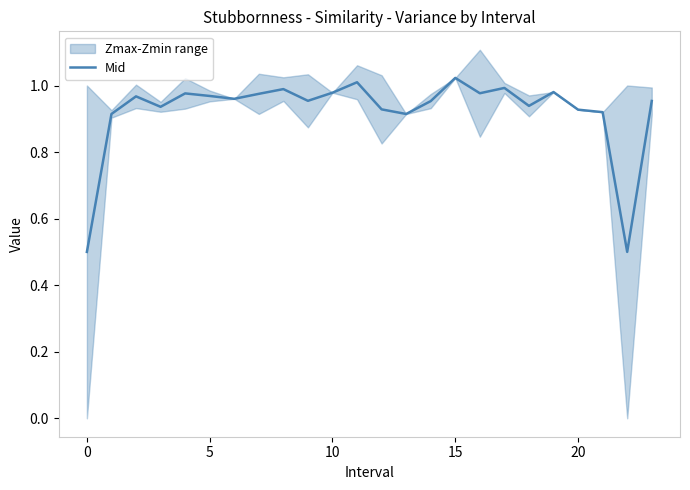

Reading left to right, extract all data points from this chart.

0.5	0.9	1.0	0.9	1.0	1.0	1.0	1.0	1.0	1.0	1.0	1.0	0.9	0.9	1.0	1.0	1.0	1.0	0.9	1.0	0.9	0.9	0.5	1.0